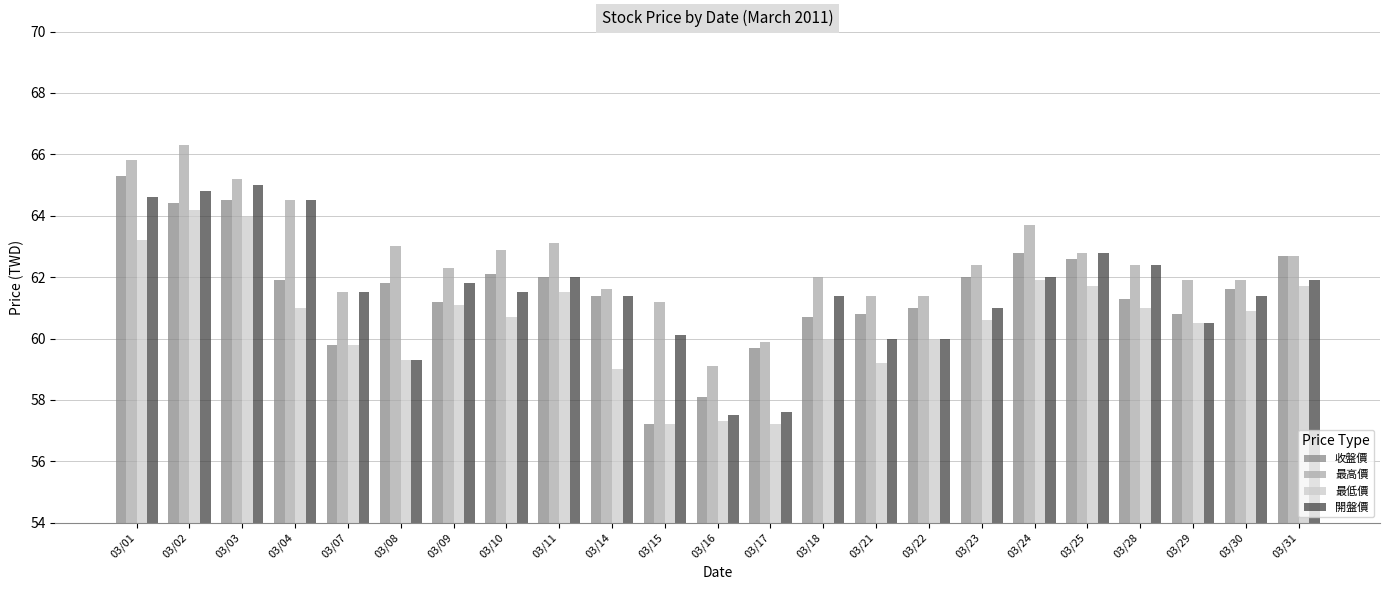

At which label does 收盤價 reach its peak?

03/01